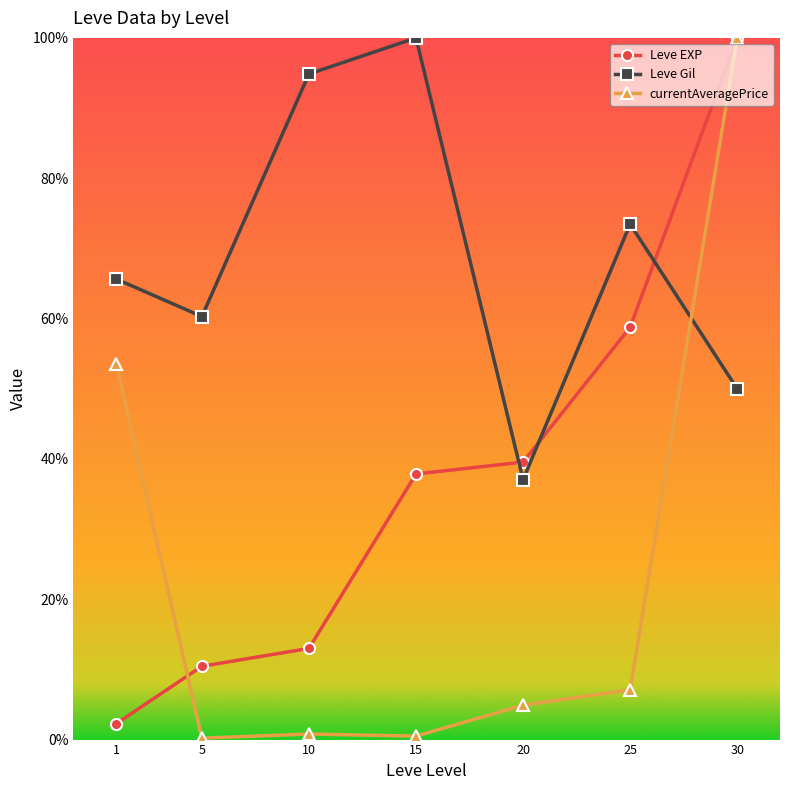

Read the Leve EXP value at 20.

39.5